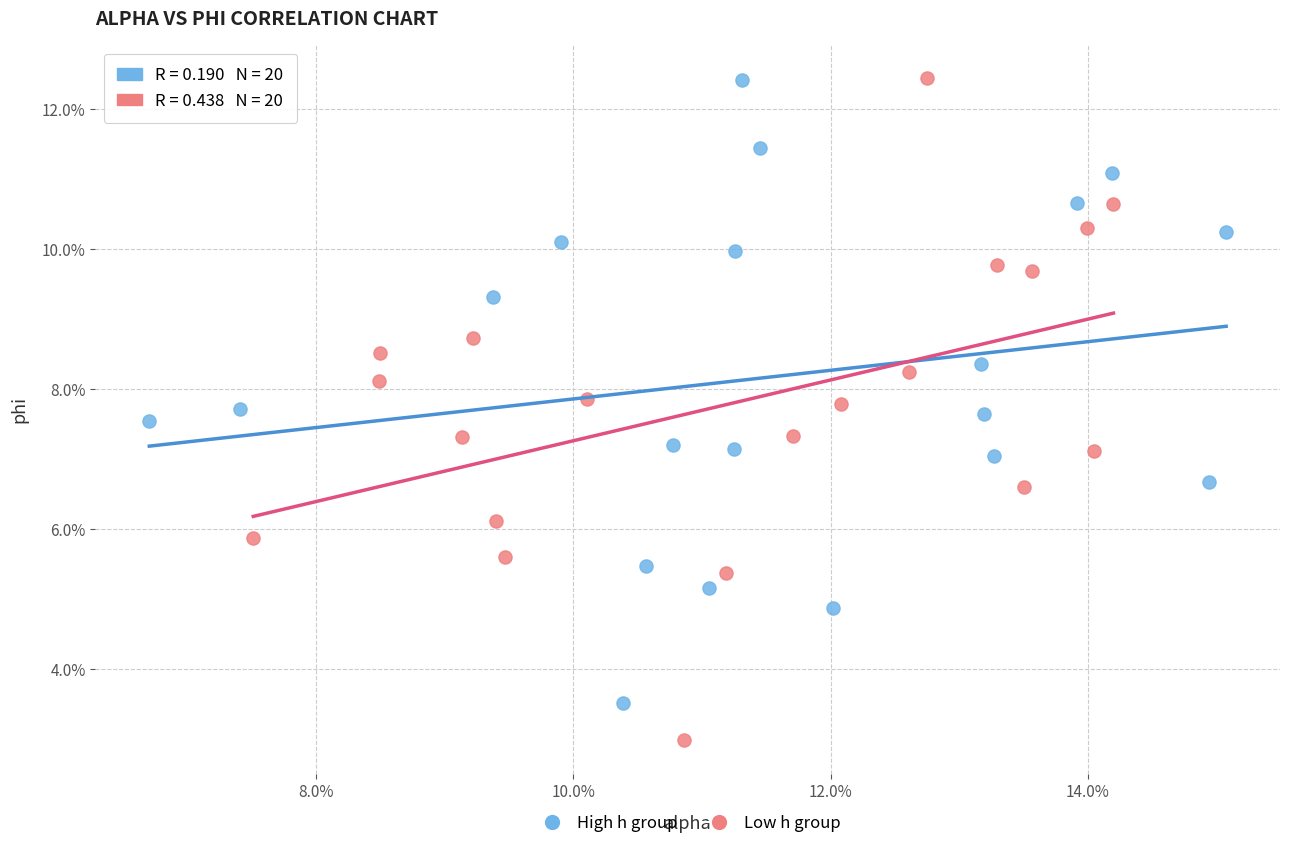

What are all the series names shown in the legend?

High h group, Low h group